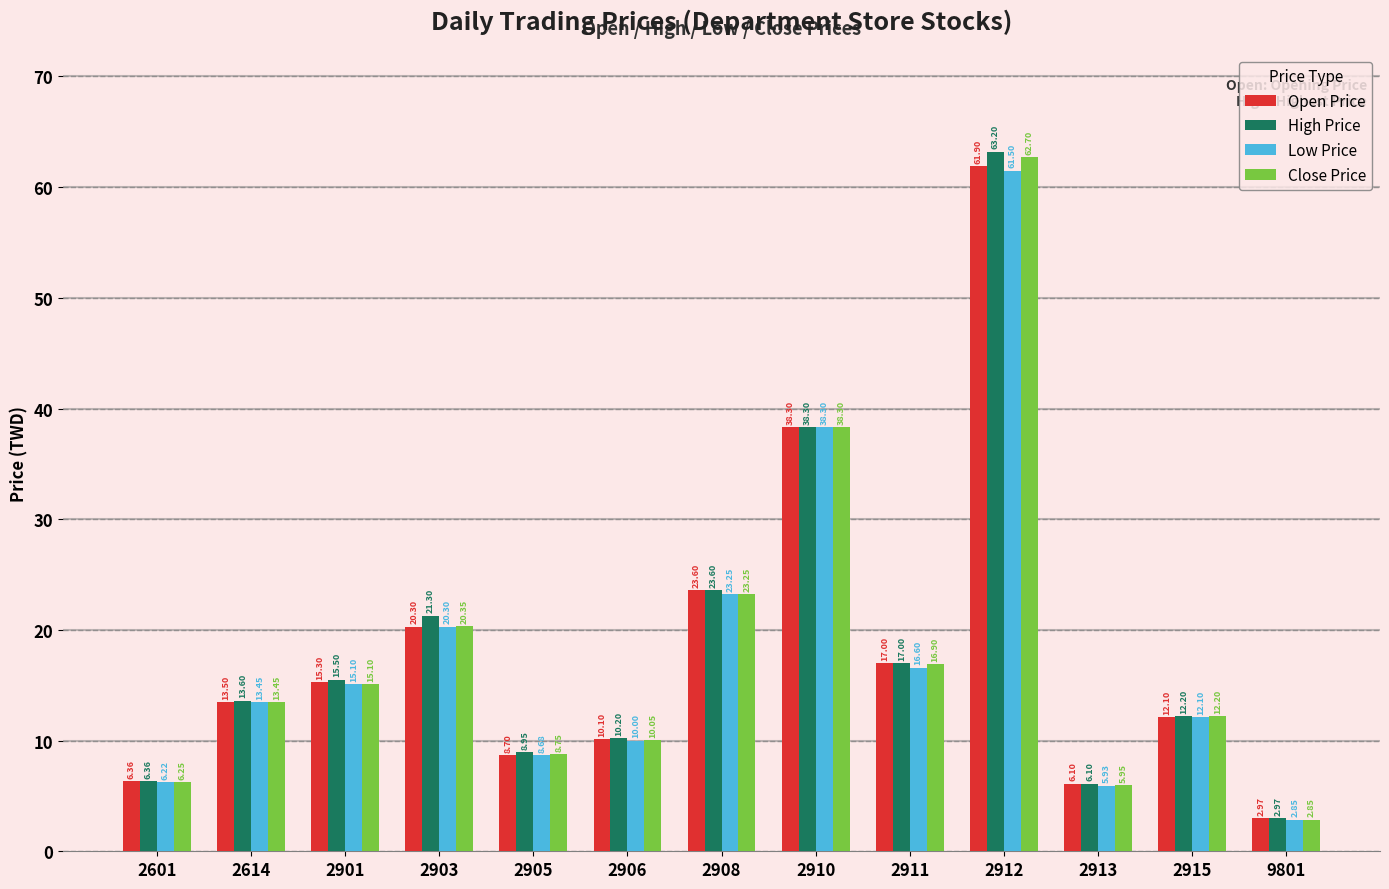

What is the average value of the Open Price series?

18.2